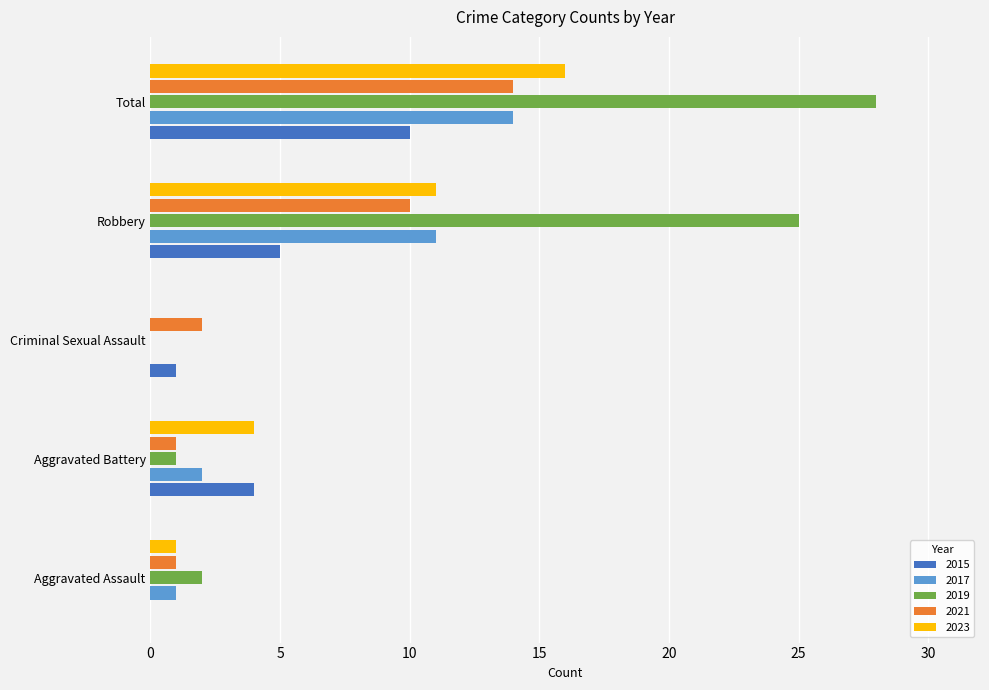

What is the maximum value for 2023?

16